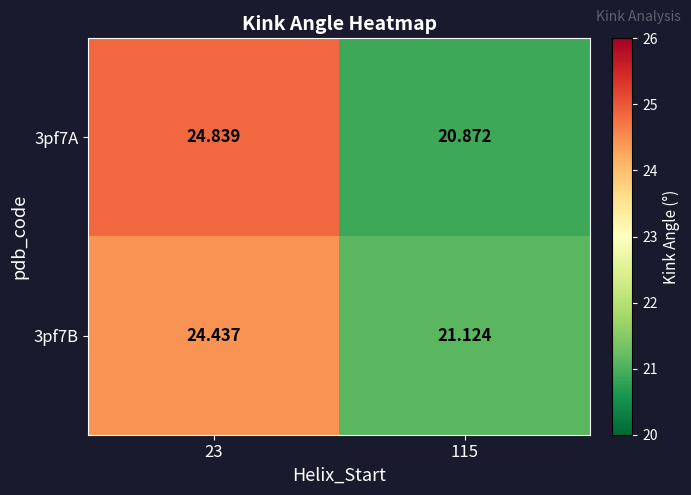

Is the value of 3pf7A at 115 greater than the value of 3pf7B at 23?

No